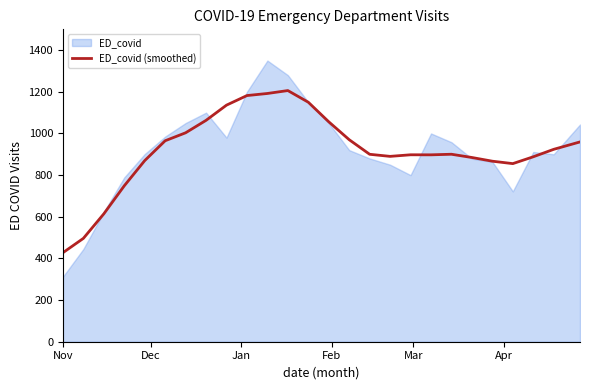

How many lines are shown in the chart?

1